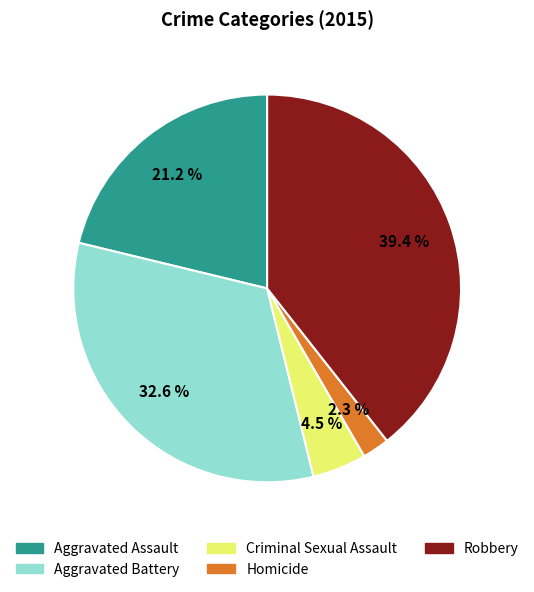

The Homicide slice represents 9% of the pie. True or false?

False